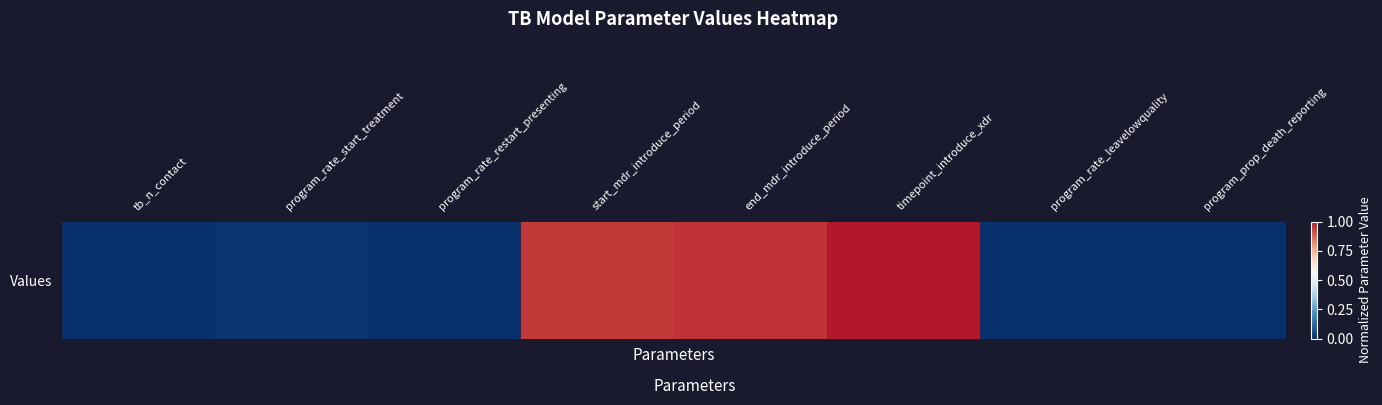

Reading left to right, extract all data points from this chart.

0.0	0.0	0.0	0.9	1.0	1.0	0.0	0.0